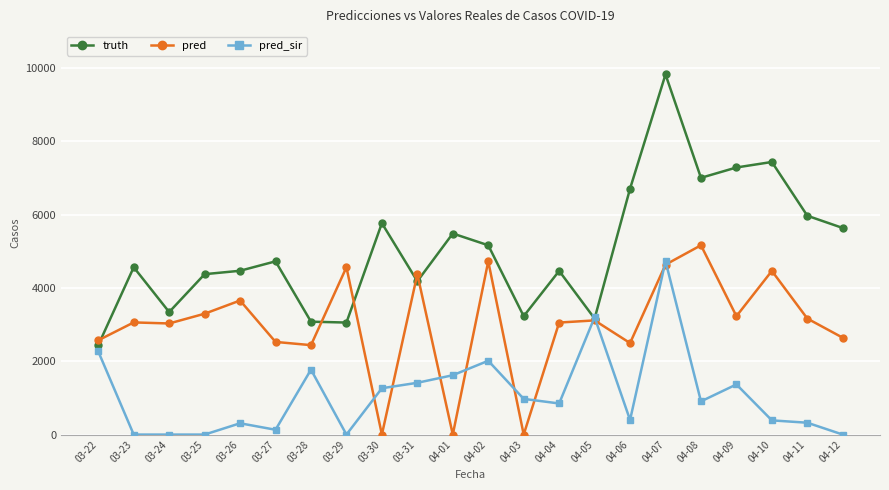

The value of pred_sir at 03-30 is 1263.0. True or false?

True